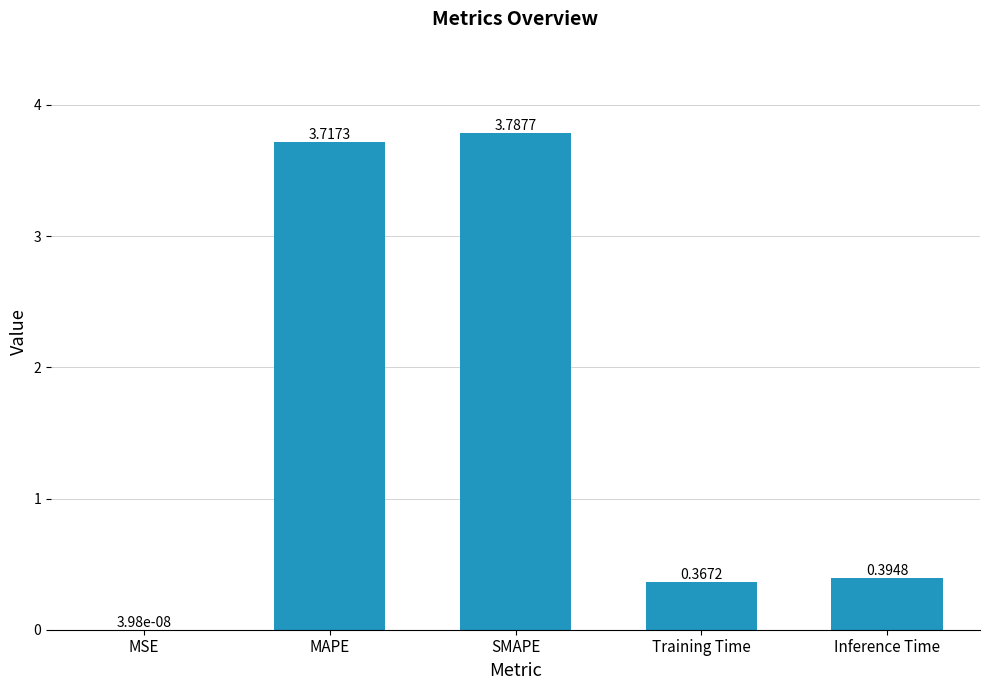

Are the bars grouped side by side (vs. stacked)?

No